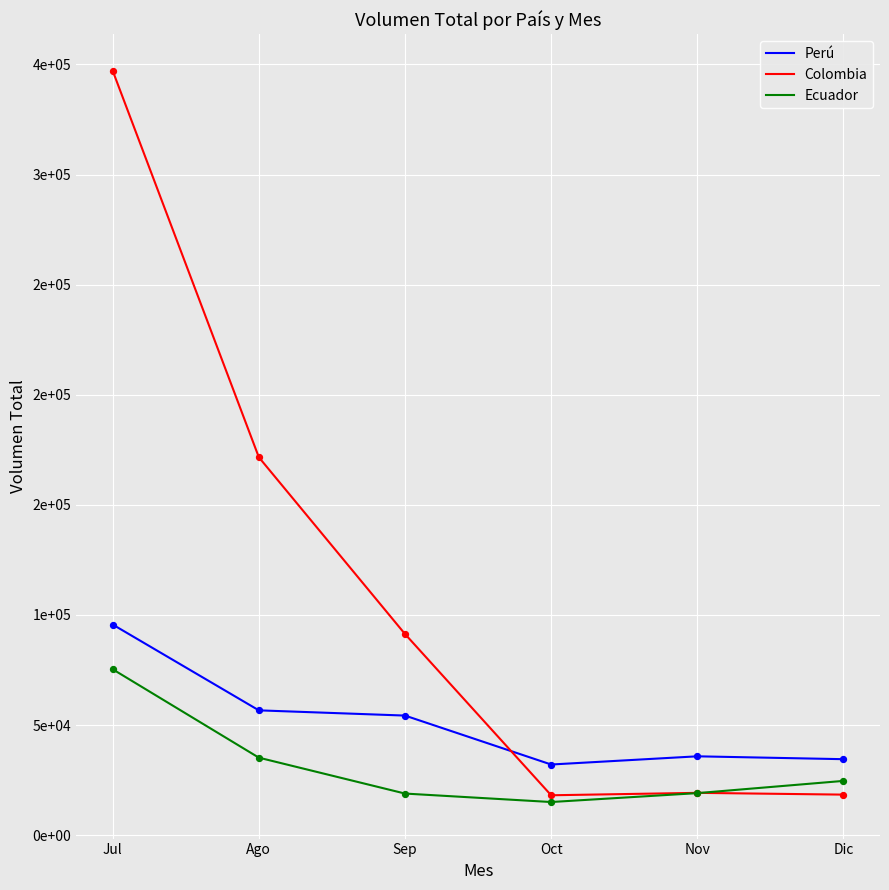

Is the value of Colombia at Ago greater than the value of Perú at Ago?

Yes